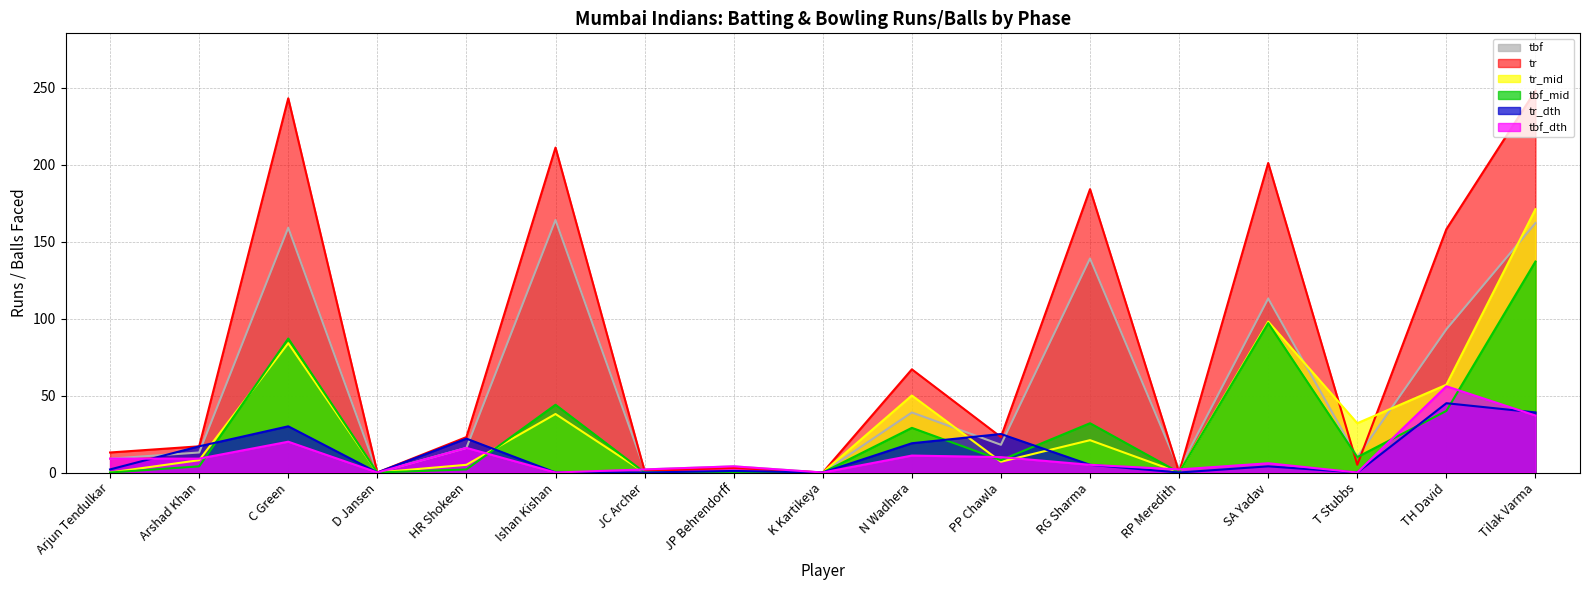

What is the label of the 11th point from the left?

PP Chawla